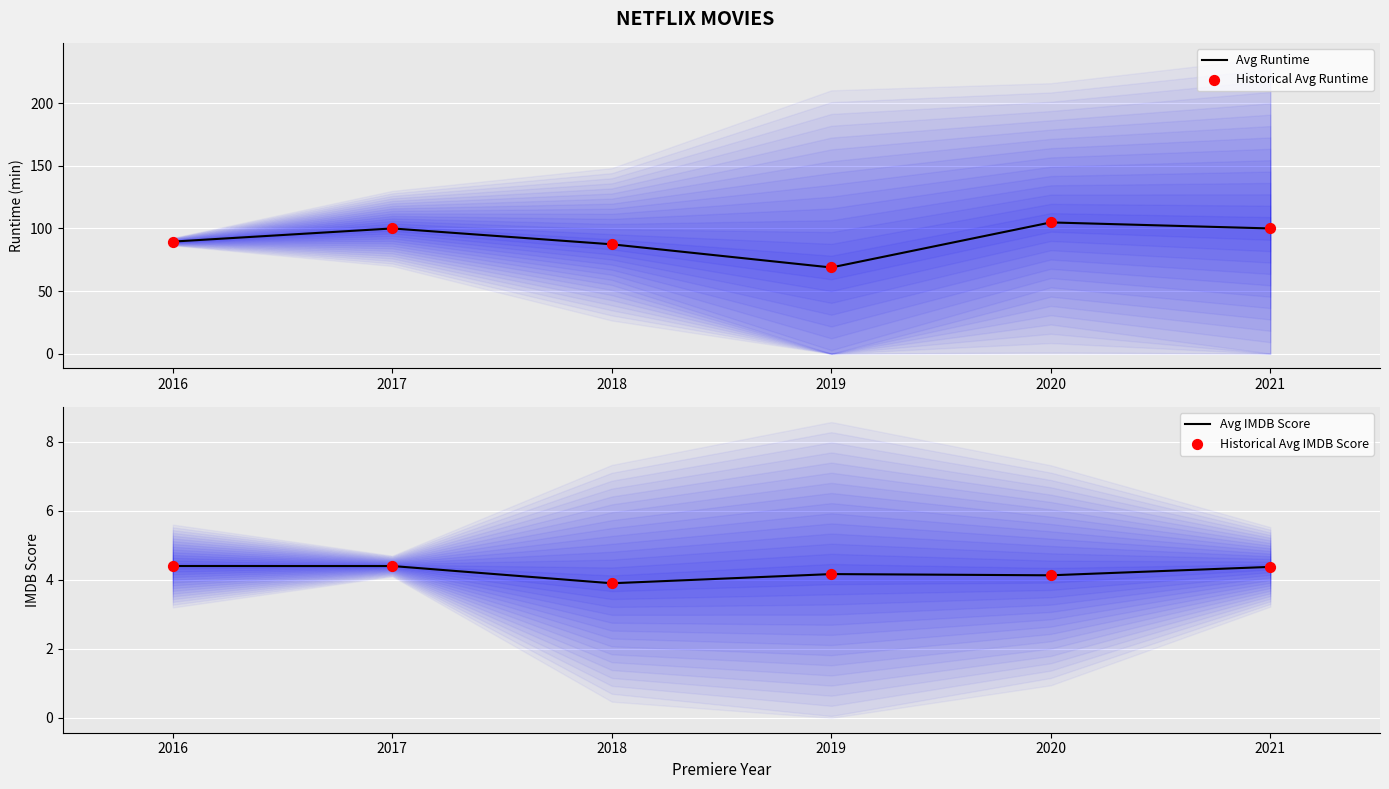

Which series contains the highest Y value?

Avg Runtime